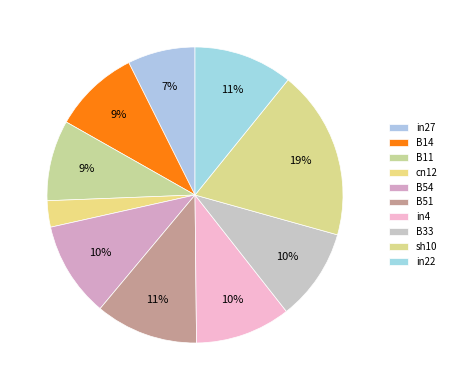

To the nearest percent, what is the combined percentage of in27 and in22?

18%